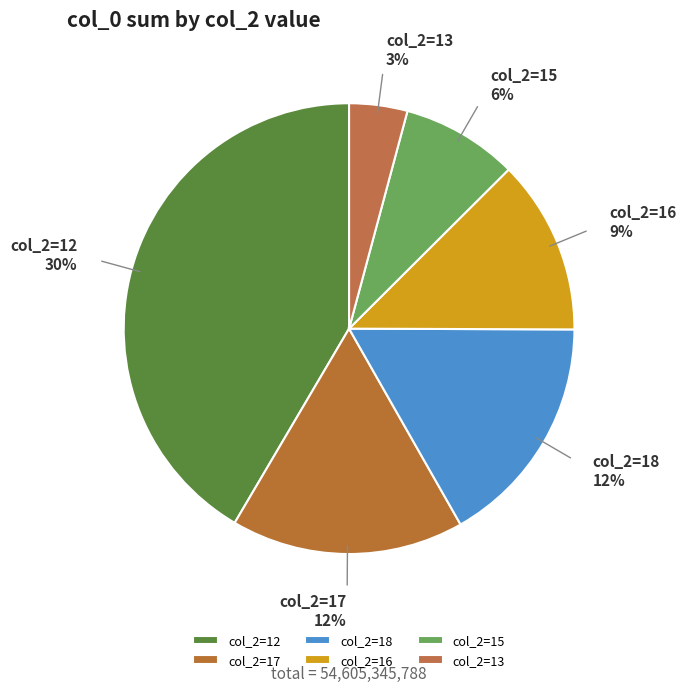

How many slices are in this pie chart?

6